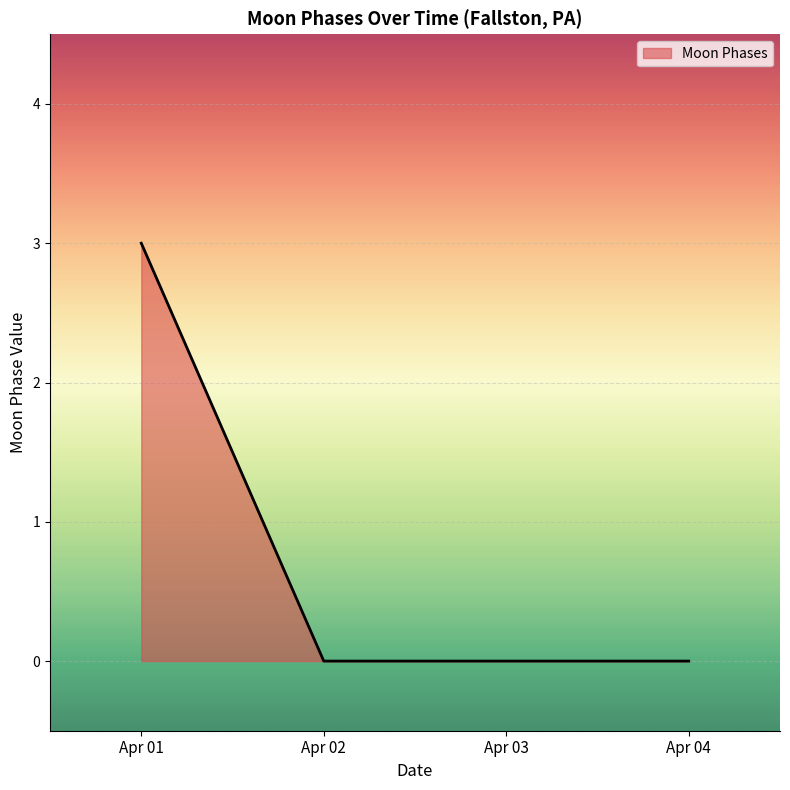

Which category has the highest value across all series?

Apr 01